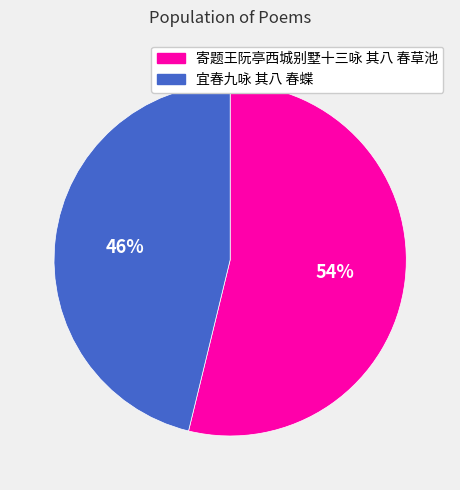

What is the ratio of the value at 宜春九咏 其八 春蝶 to the value at 寄题王阮亭西城别墅十三咏 其八 春草池?

0.9